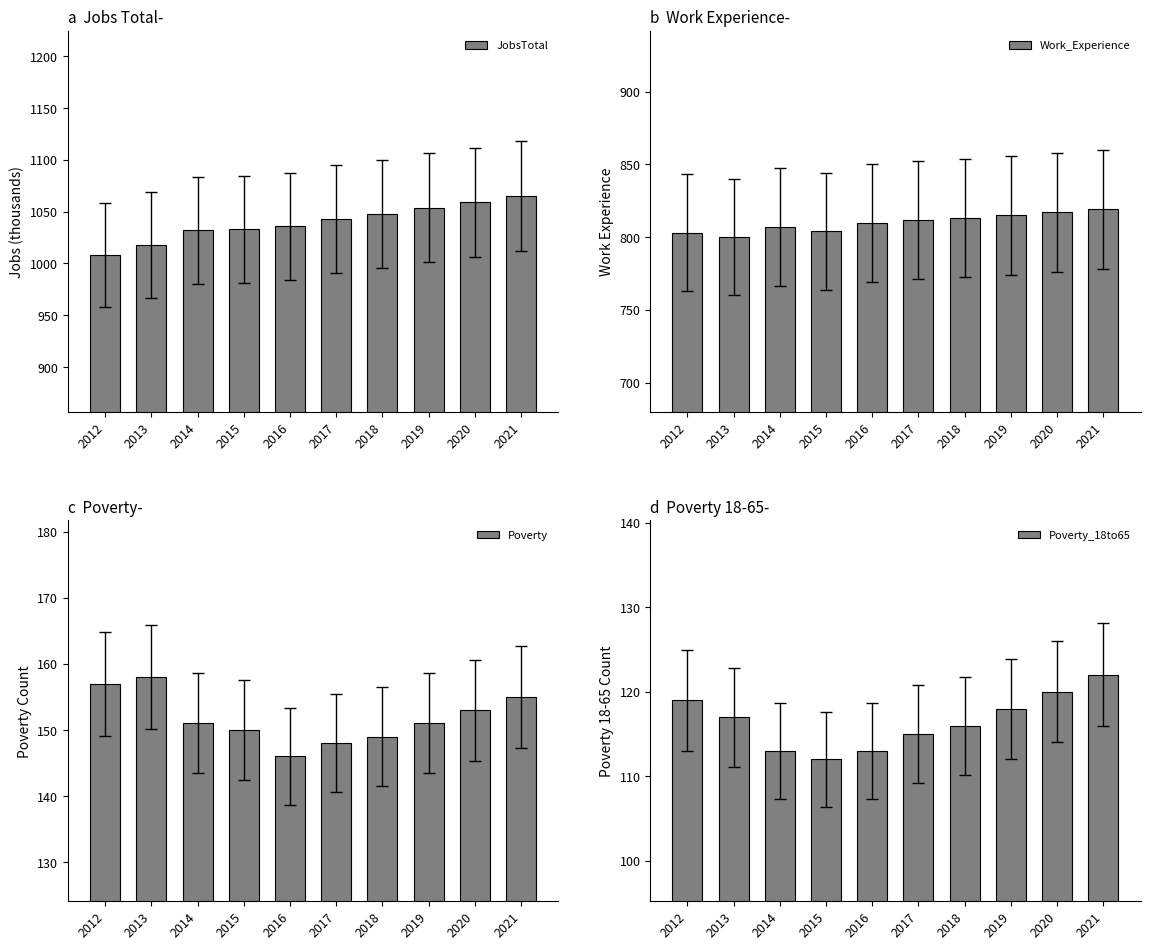

Reading left to right, list all the values displayed in this chart.

JobsTotal: 2012=1008	2013=1018	2014=1032	2015=1033	2016=1036	2017=1043	2018=1048	2019=1054	2020=1059	2021=1065
Work_Experience: 2012=803	2013=800	2014=807	2015=804	2016=810	2017=812	2018=813	2019=815	2020=817	2021=819
Poverty: 2012=157	2013=158	2014=151	2015=150	2016=146	2017=148	2018=149	2019=151	2020=153	2021=155
Poverty_18to65: 2012=119	2013=117	2014=113	2015=112	2016=113	2017=115	2018=116	2019=118	2020=120	2021=122